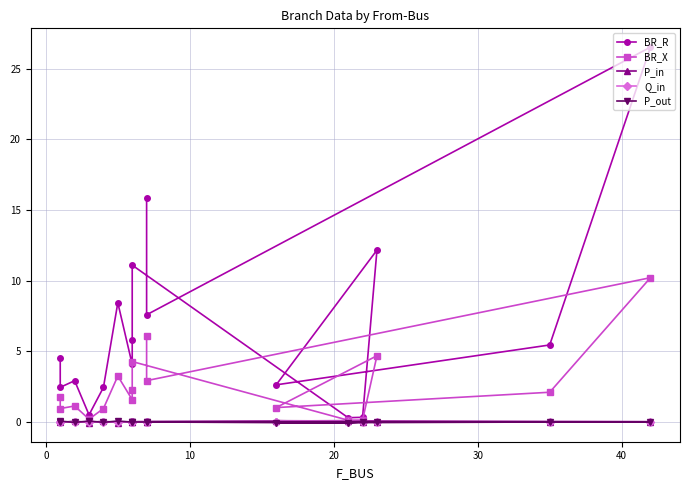

How many data points in P_in are less than 0?

4